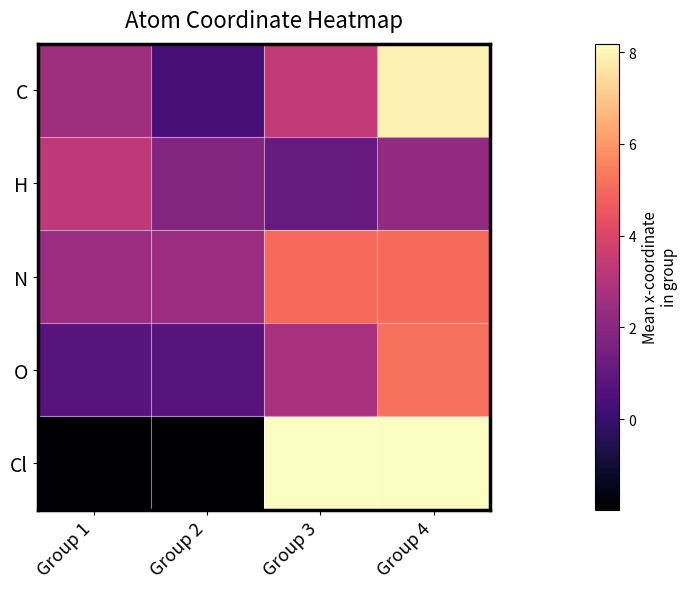

Count the number of categories in the chart.

4